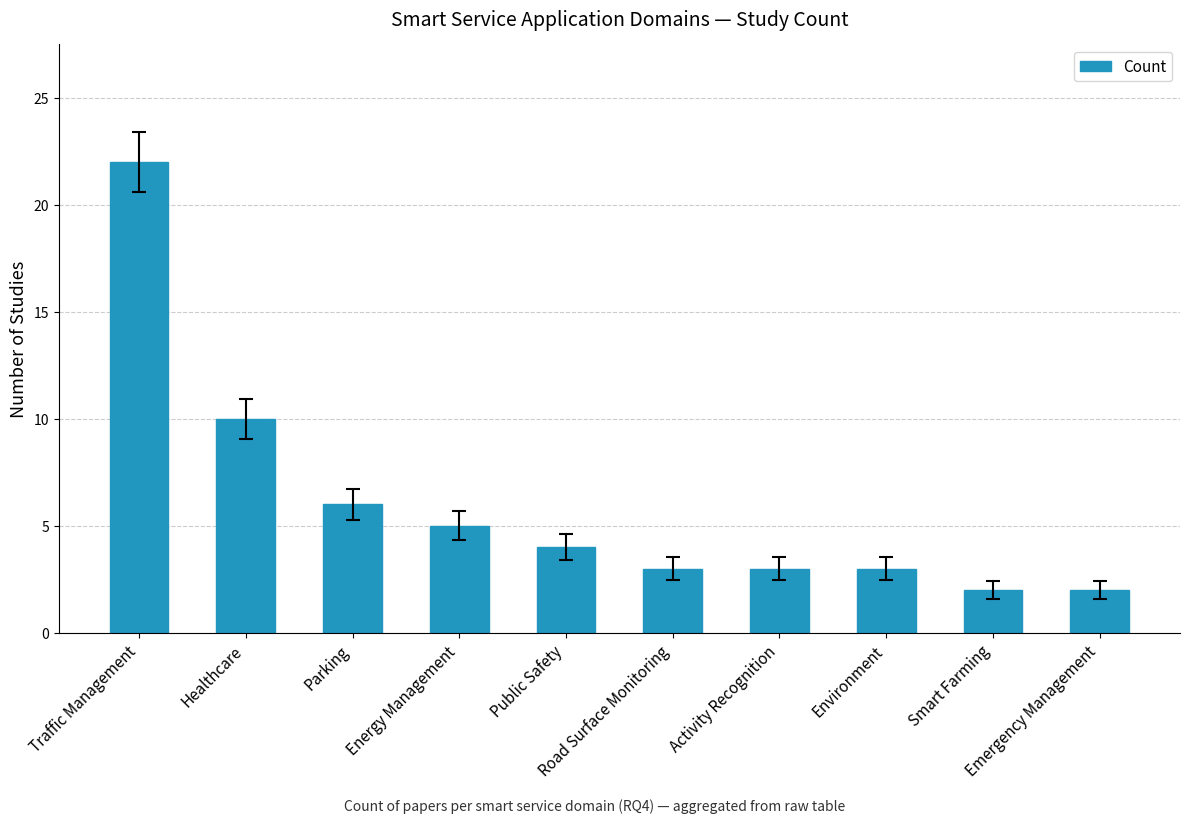

What is the change in value from Environment to Emergency Management?

-1